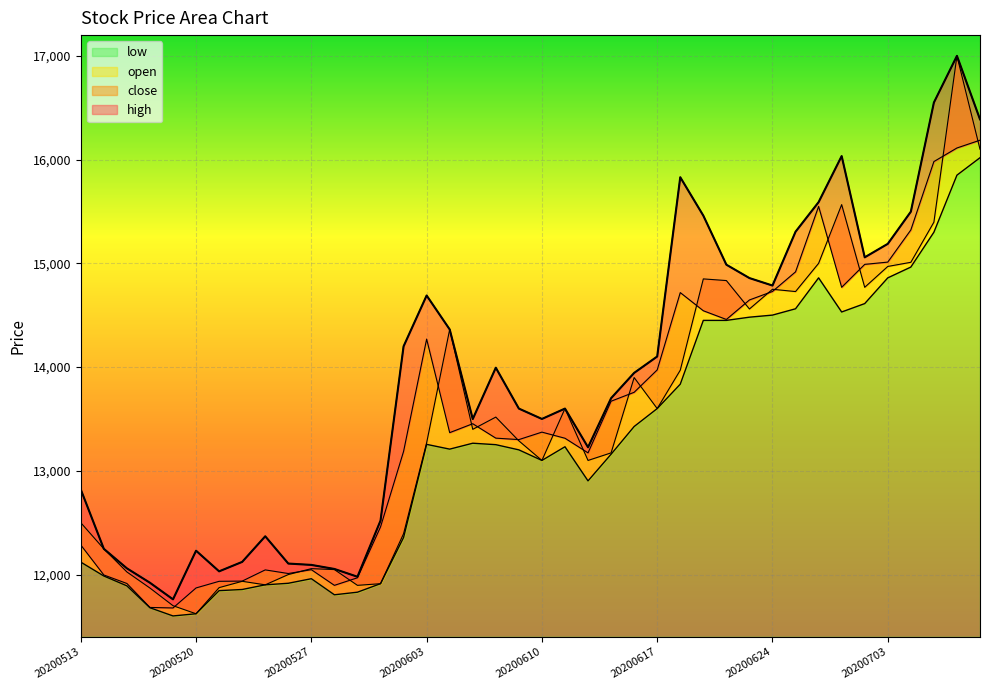

How many lines are shown in the chart?

4